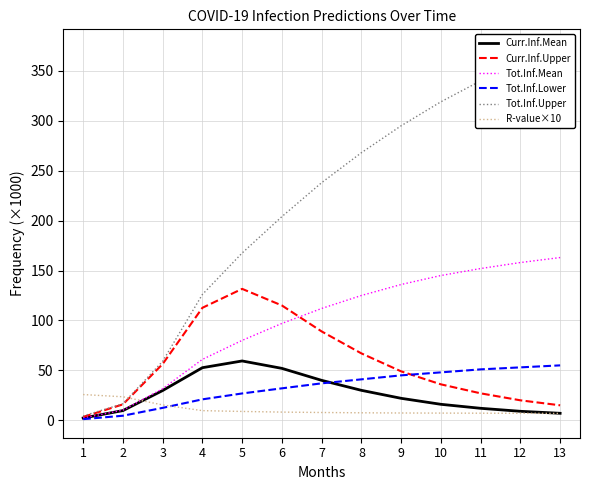

At which label does Curr.Inf.Upper reach its minimum?

1